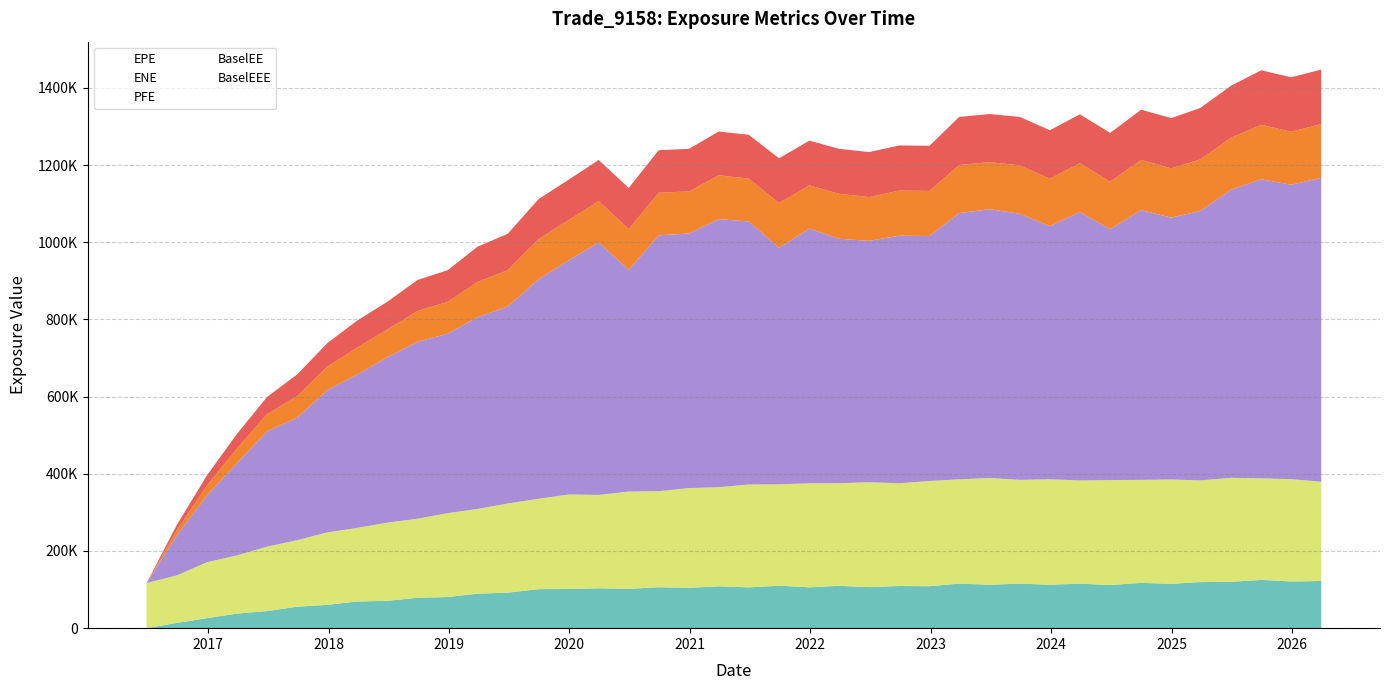

At how many categories does at least one series exceed 643837?

19